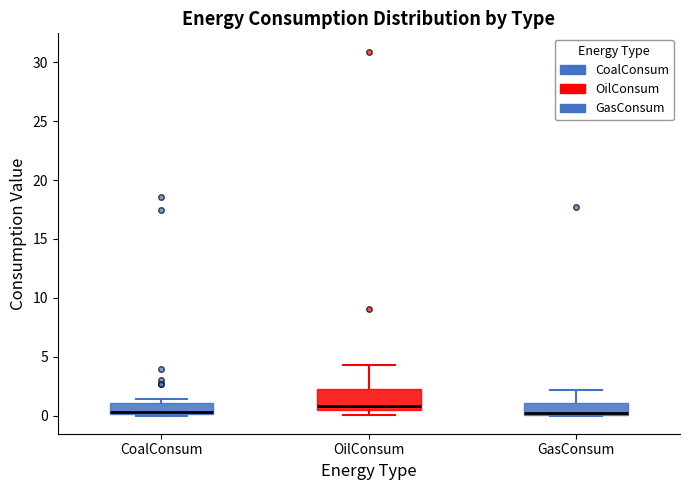

Where does the median line of the box for OilConsum sit on the y-axis? The values are not printed on the chart, so give them approximately, as read against the axis.

1.0